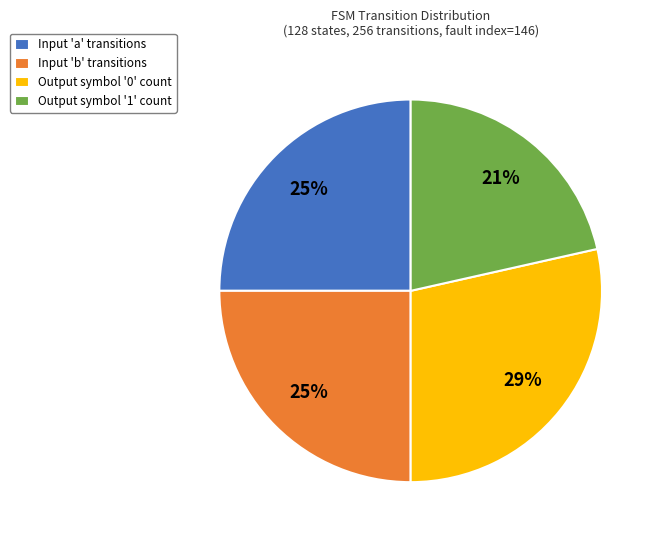

To the nearest percent, what portion does Output symbol '0' count represent?

29%